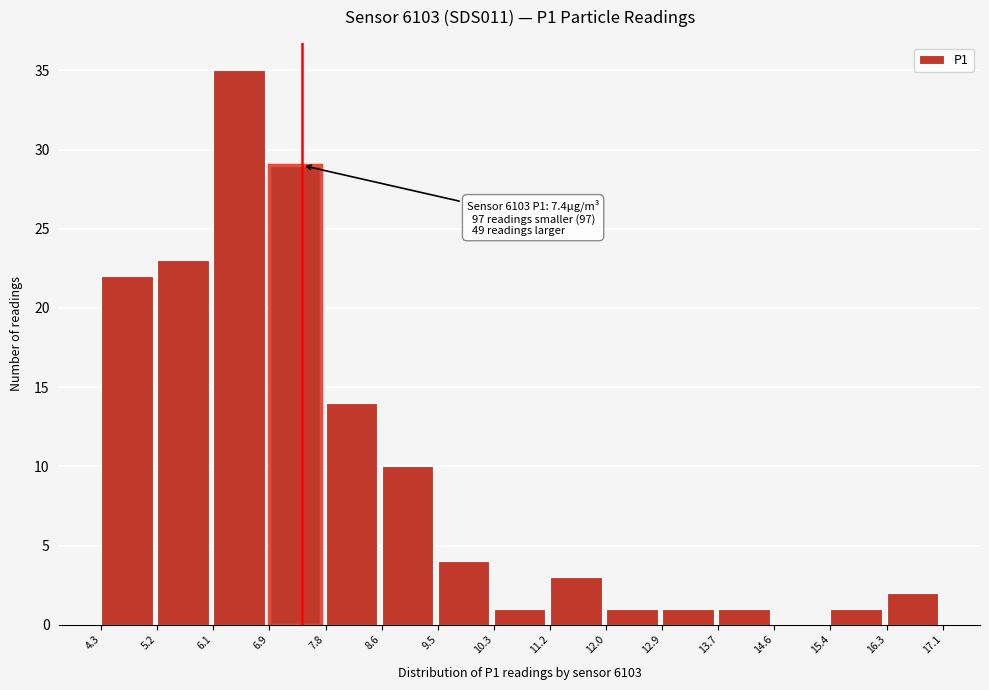

Which range on the x-axis has the tallest bar?

6.1 to 6.9